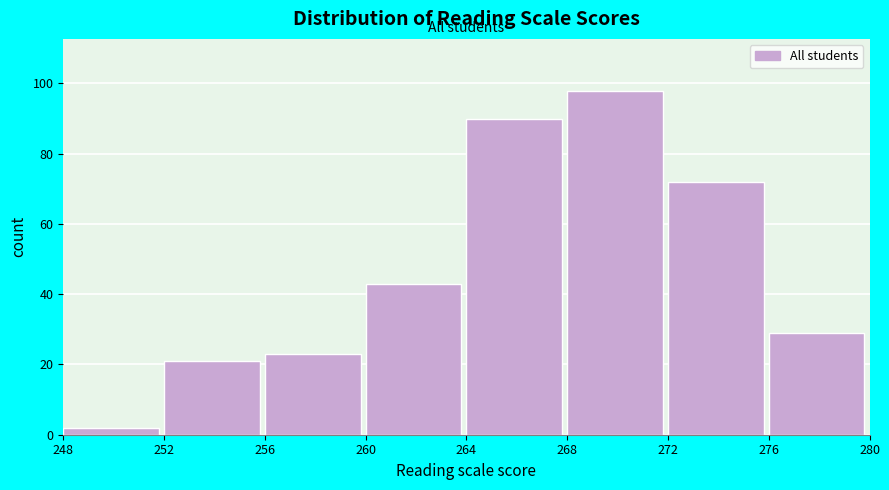

Which range on the x-axis has the tallest bar?

268 to 272